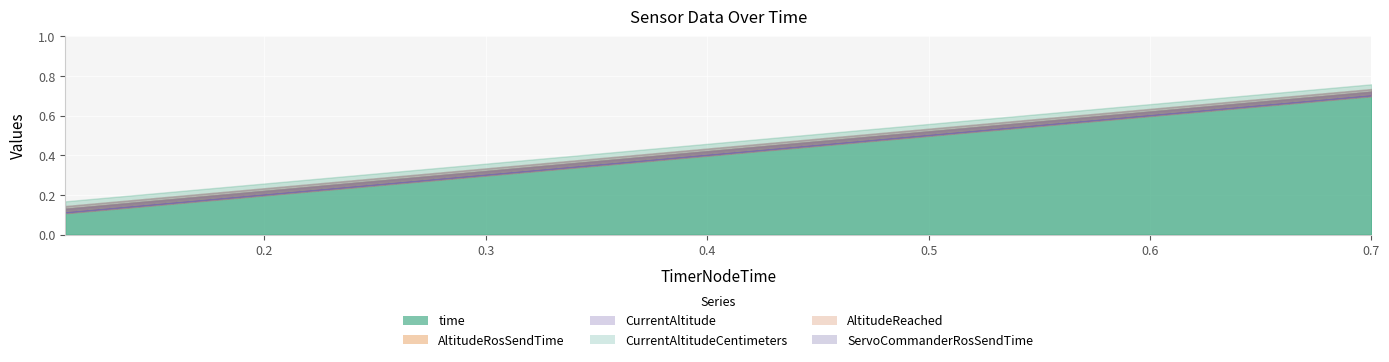

What is the maximum value shown in the chart?

0.7